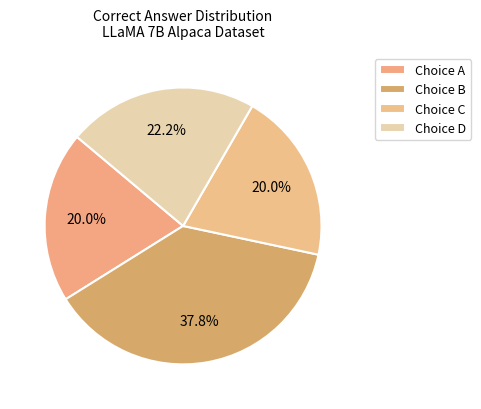

How many slices are in this pie chart?

4